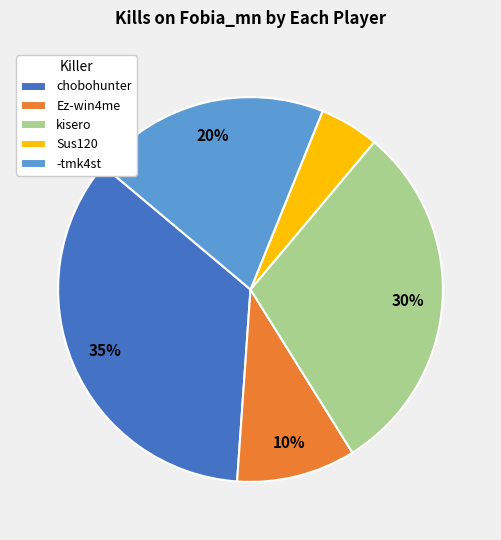

To the nearest percent, what is the average slice percentage?

20%